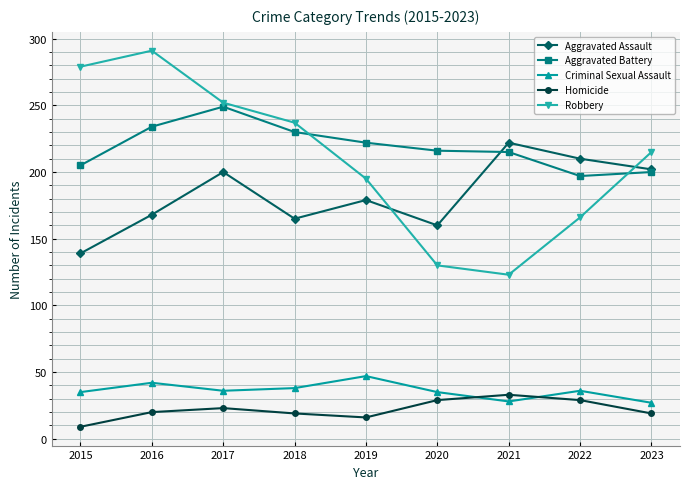

What is the total value across all series at 2022?

638